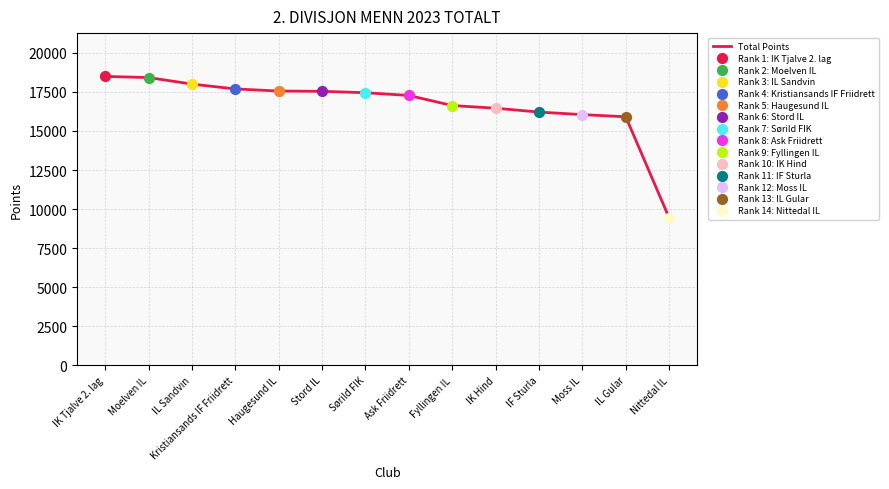

Approximately how many times larger is the value at IK Hind compared to Kristiansands IF Friidrett?

0.9